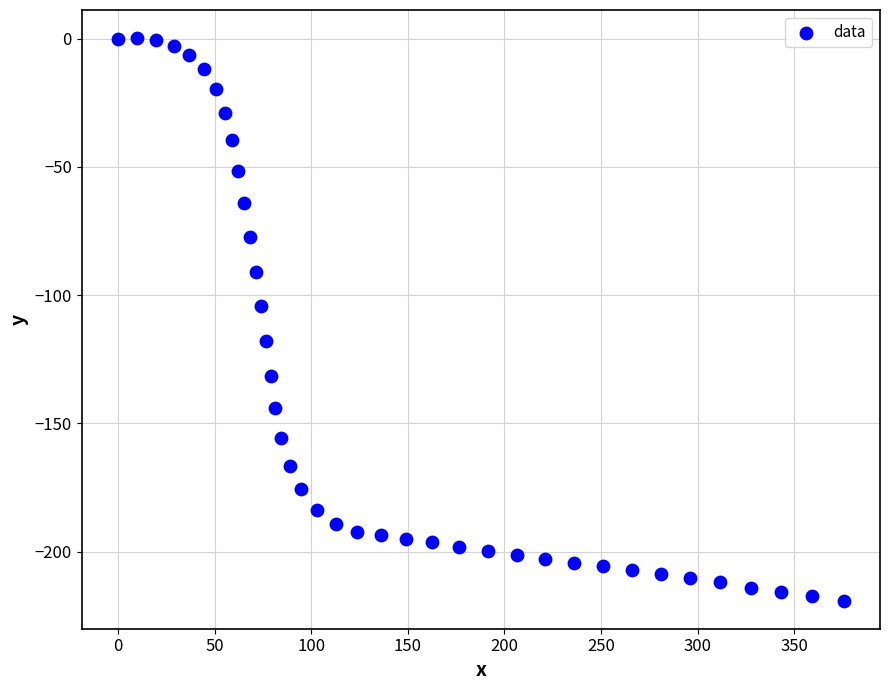

What is the range of Y values (max minus min)?

219.3